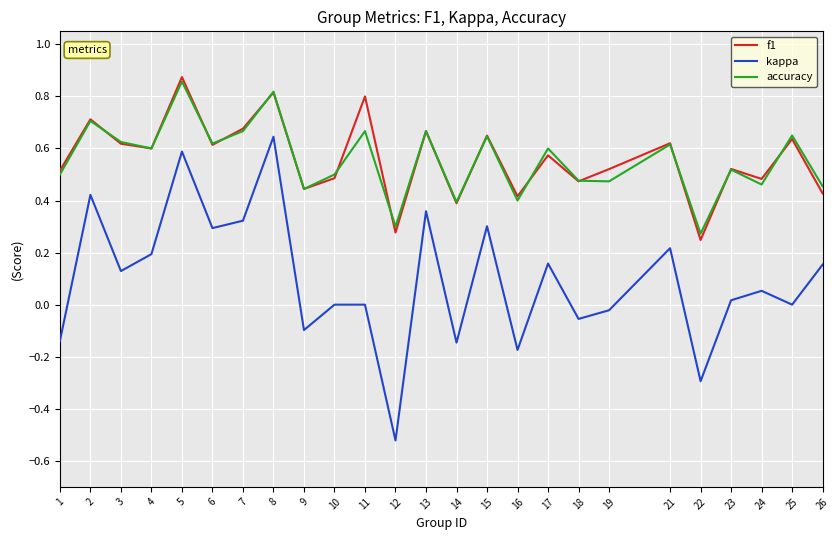

How many accuracy values are between 0 and 1?

25